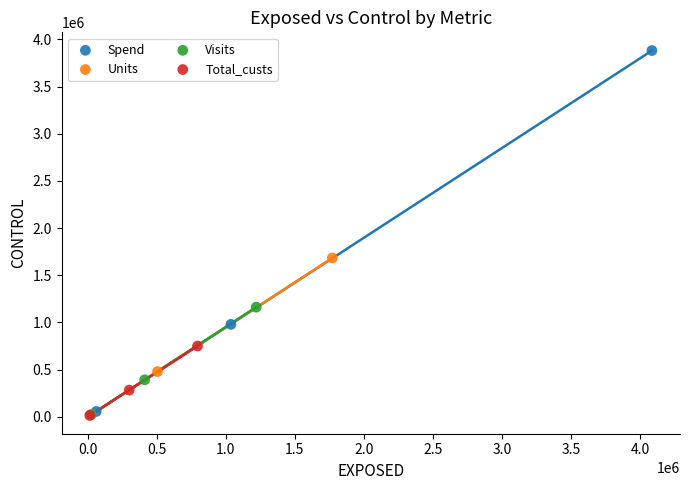

Which series has the largest Y range (max minus min)?

Spend